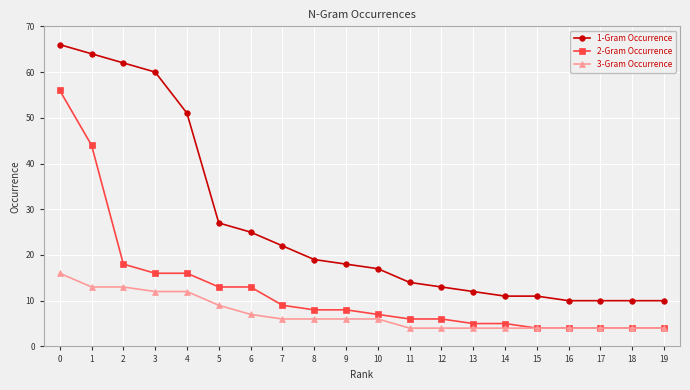

True or false: 2-Gram Occurrence and 1-Gram Occurrence intersect in this chart.

False